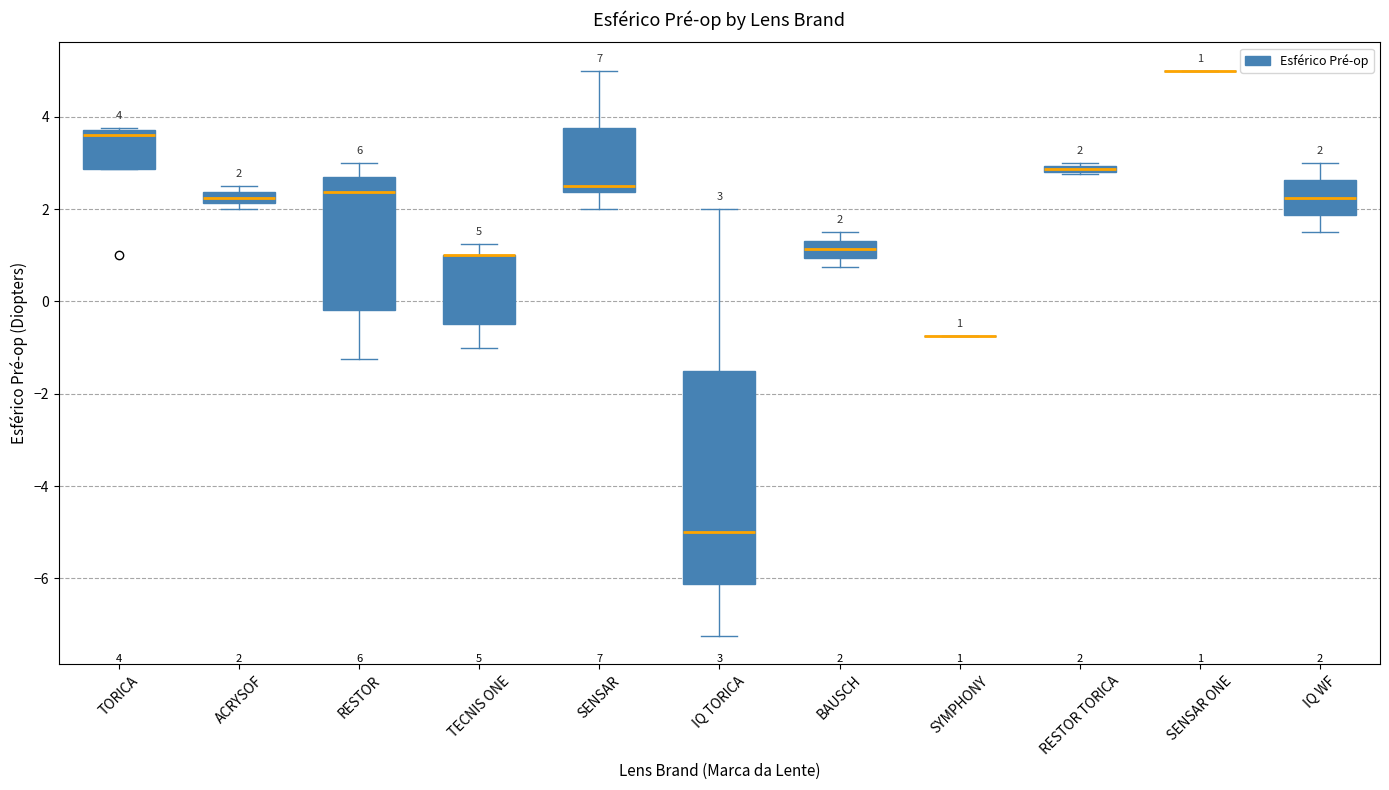

Which box is the tallest, from its lower edge to its upper edge?

IQ TORICA